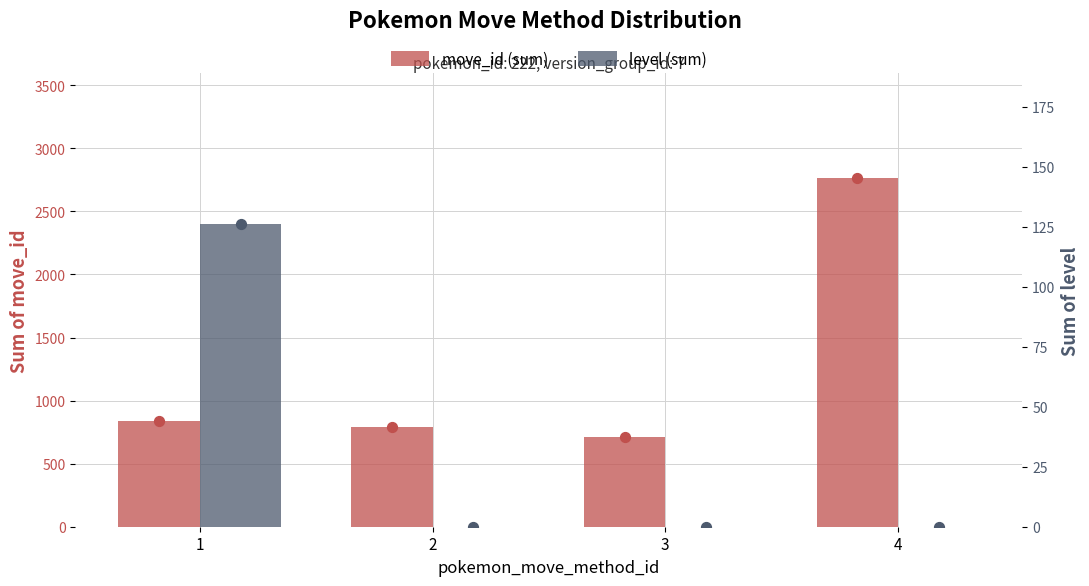

Which series contains the highest Y value?

move_id (sum)